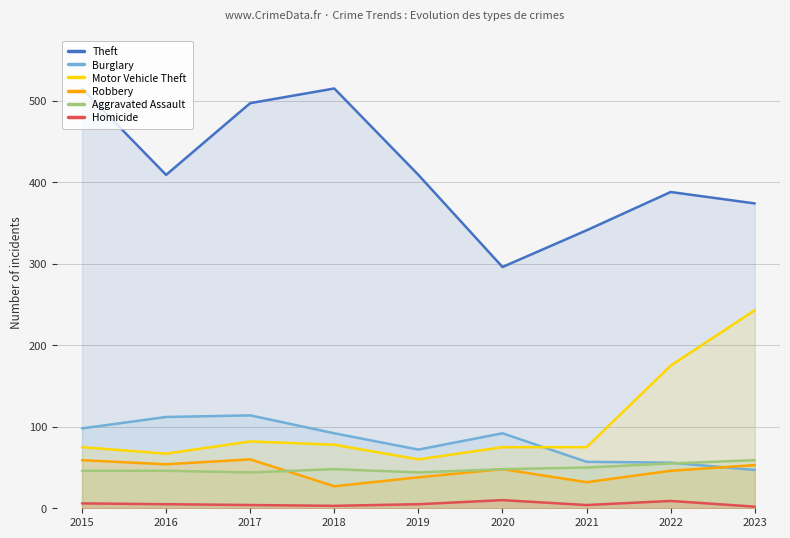

What is the difference between the second highest and minimum values in the Motor Vehicle Theft series?

115